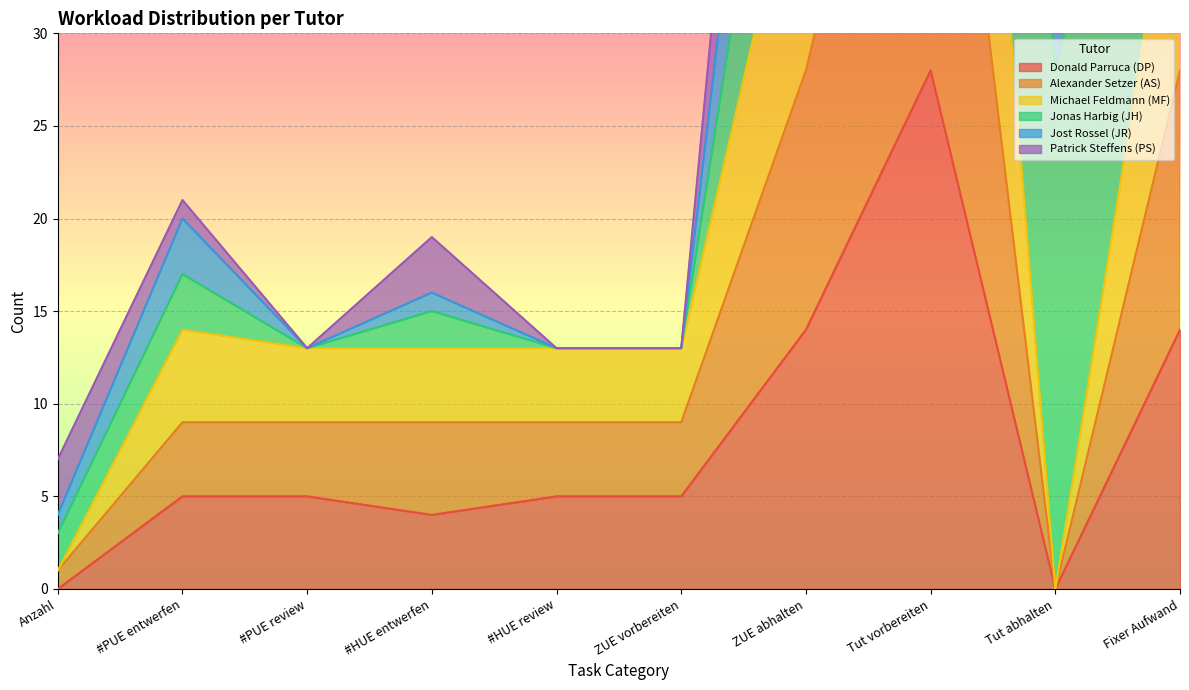

True or false: Donald Parruca (DP) has a value of 5 at ZUE vorbereiten.

True